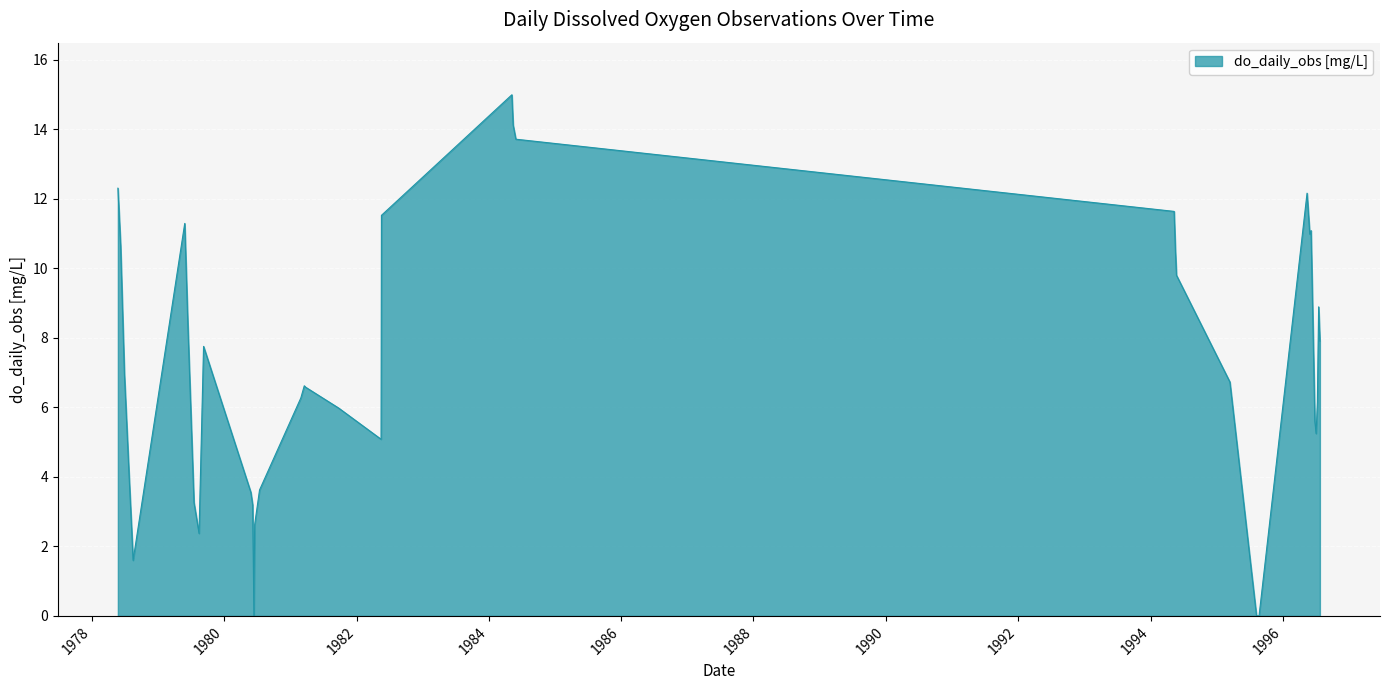

What is the maximum value shown in the chart?

15.0